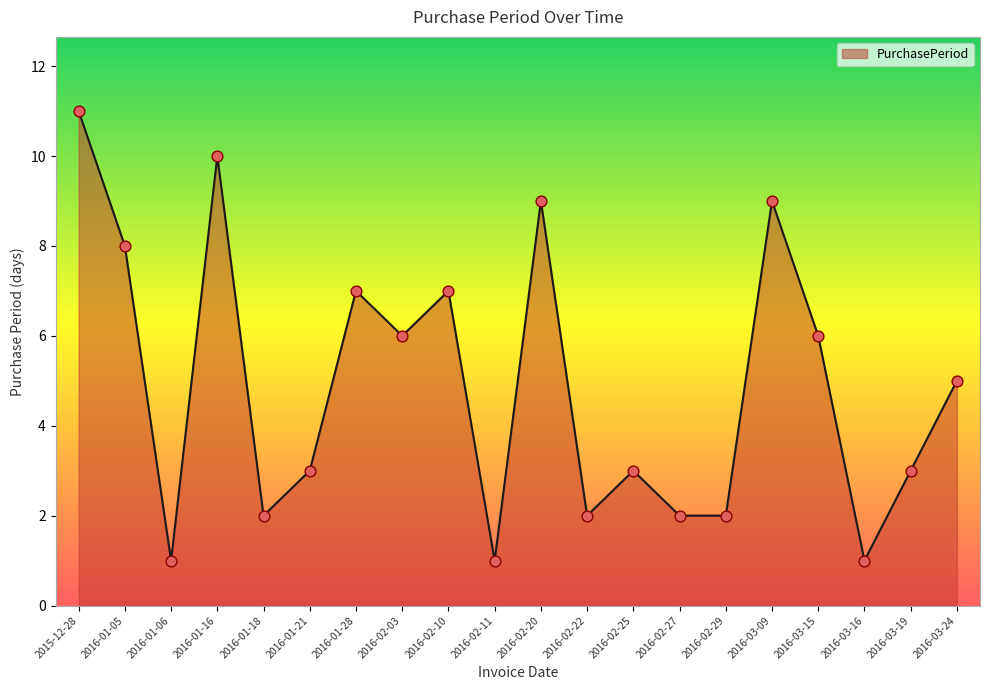

Between 2016-02-20 and 2016-03-16, which is larger?

2016-02-20